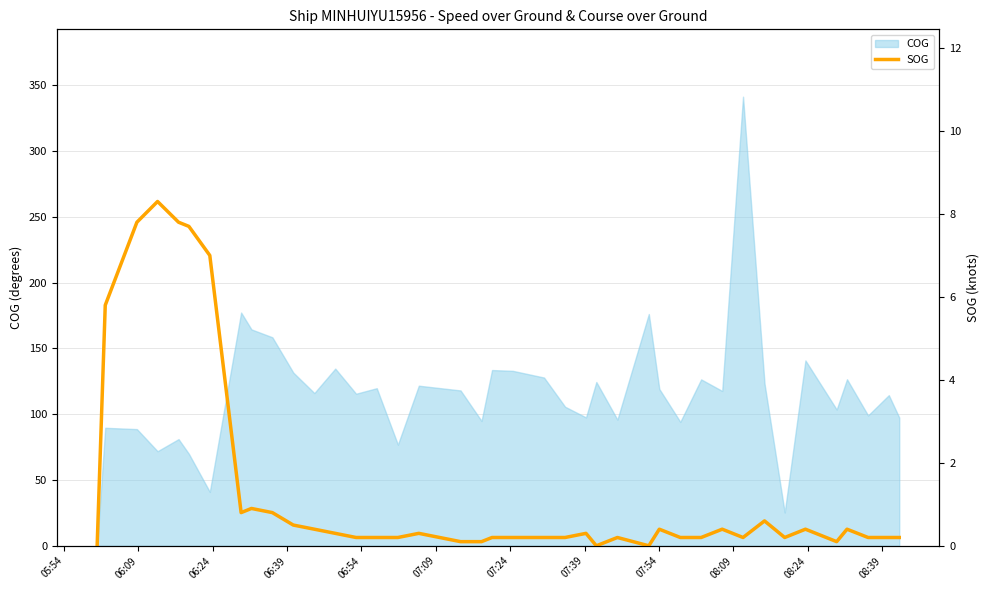

True or false: there are more than 1 points higher than both neighbors.

True